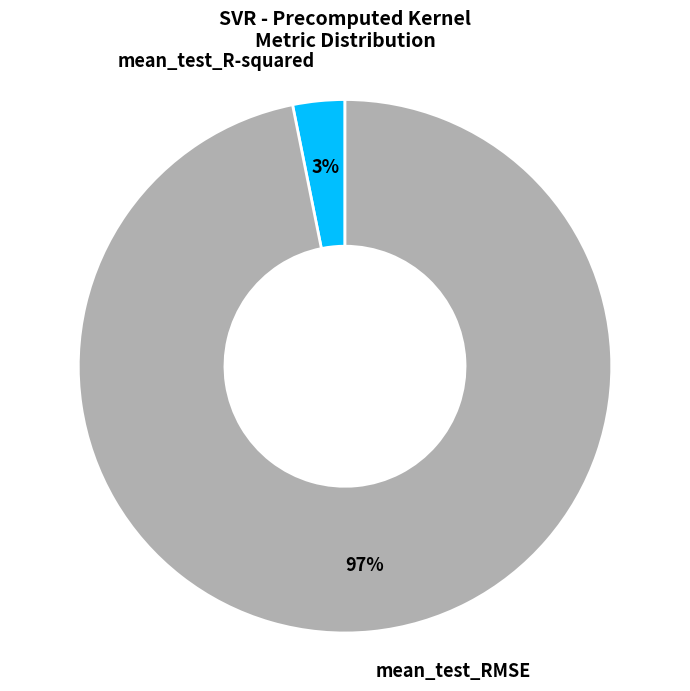

To the nearest percent, what is the average slice percentage?

50%